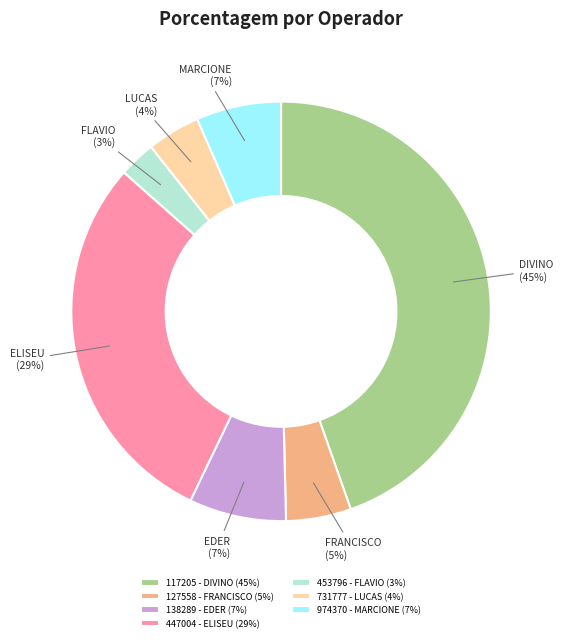

To the nearest percent, what is the average slice percentage?

14%